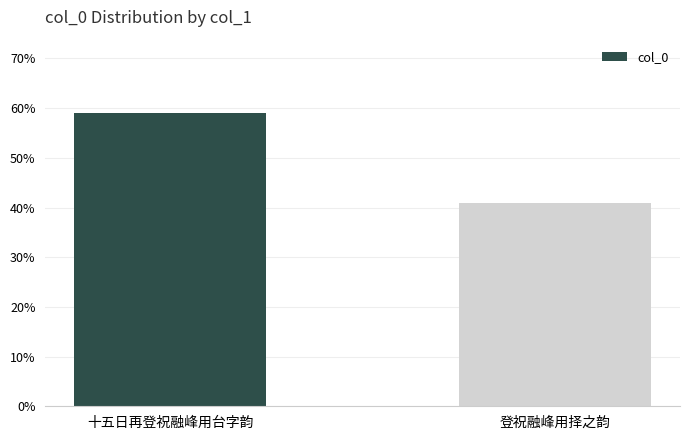

The chart shows a value of 0.4 at 登祝融峰用择之韵. True or false?

True